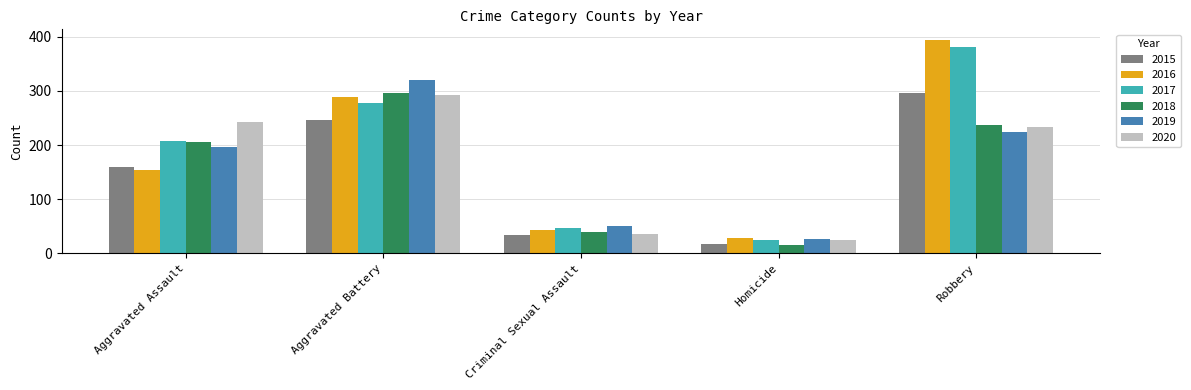

What is the sum of all 2018 values?

794